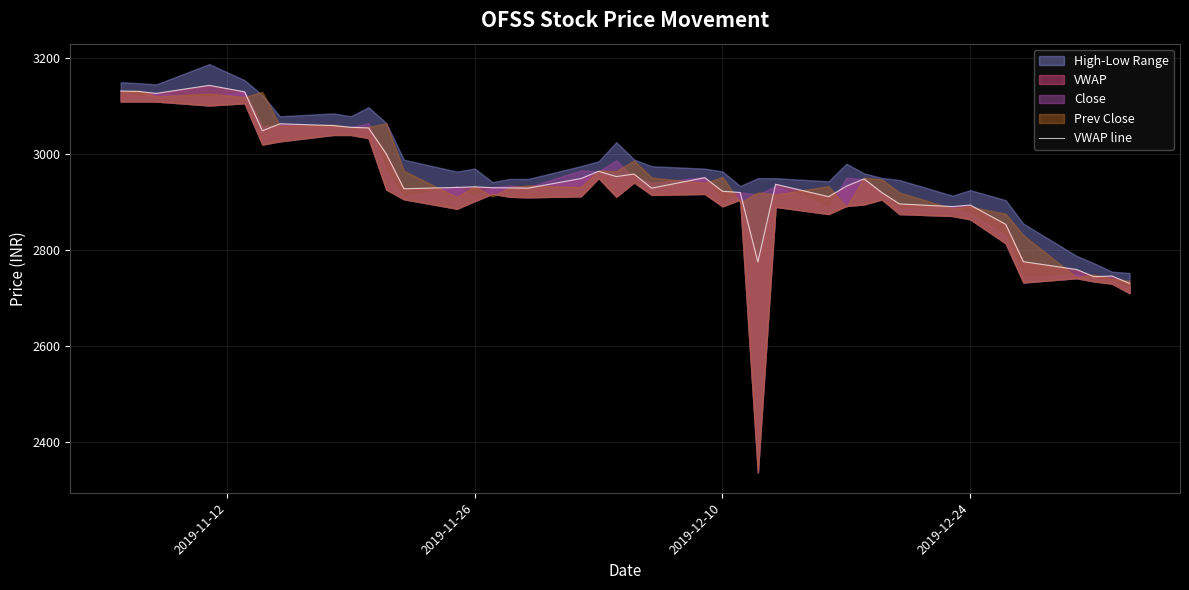

How many data points are less than 2931?

20